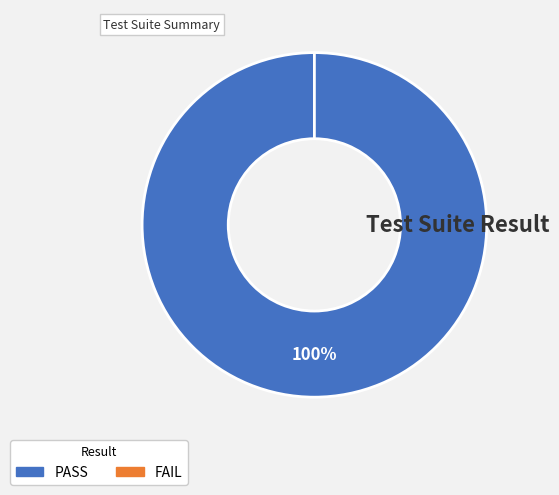

How many slices are in this pie chart?

2